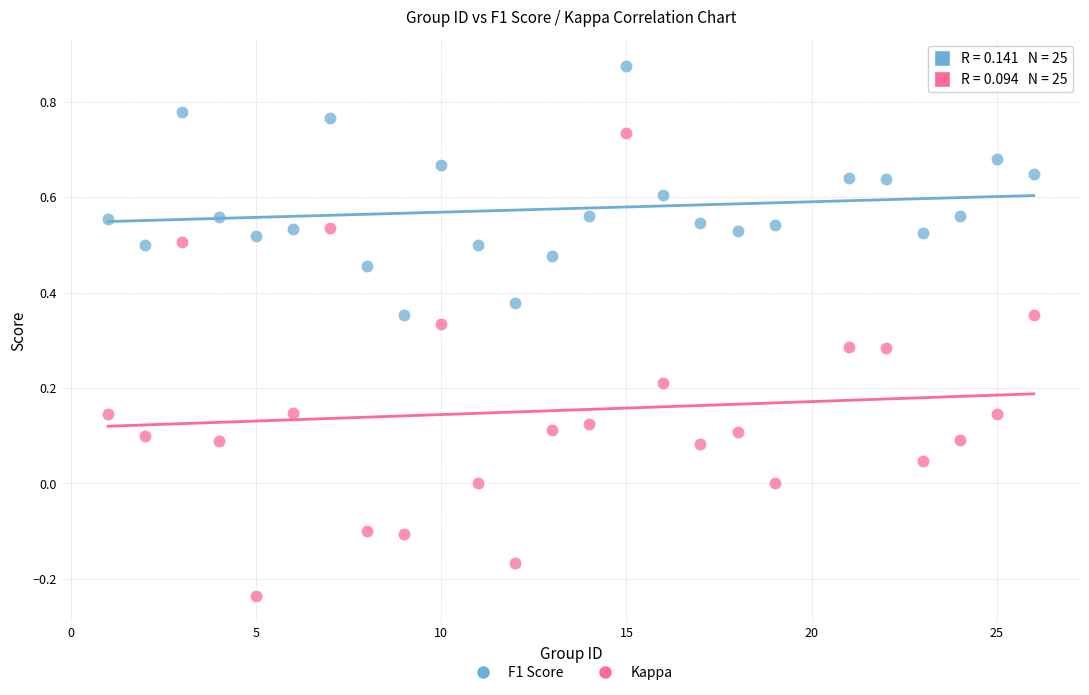

What is the X range (max minus min) for the scatter plot?

25.0